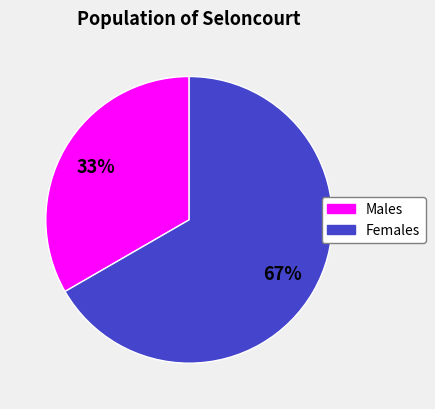

How many segments does this pie chart have?

2